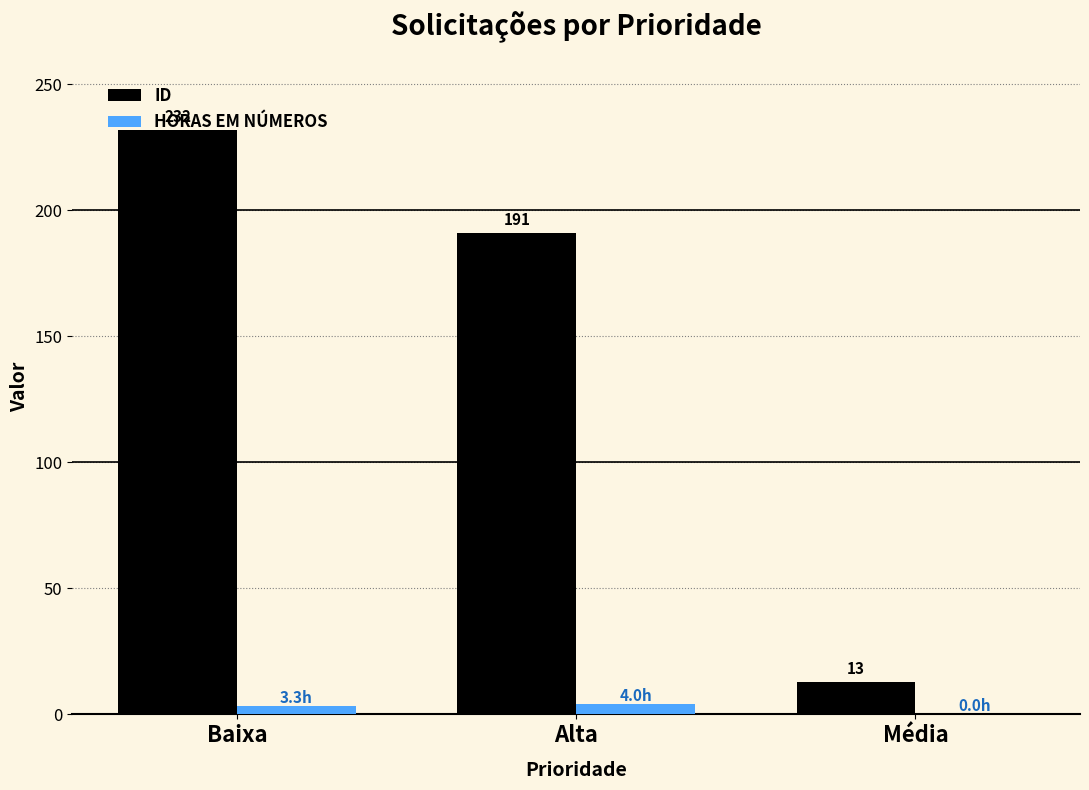

What is the total value across all series at Média?

13.0